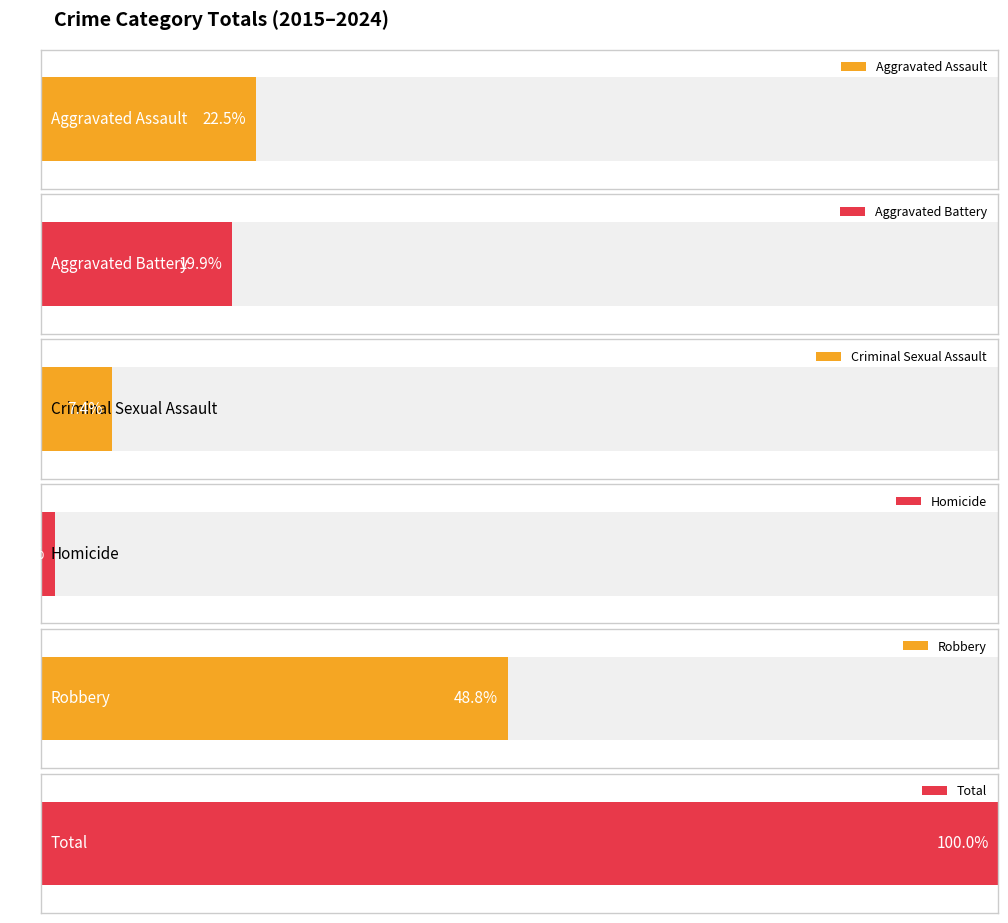

What are all the series names shown in the legend?

Aggravated Assault, Aggravated Battery, Criminal Sexual Assault, Homicide, Robbery, Total